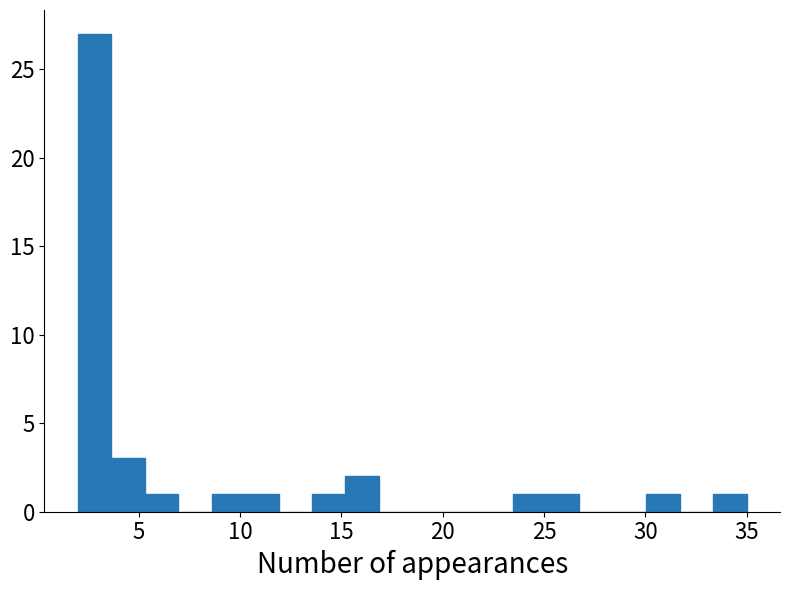

Read against the x-axis, roughly where is the centre of the tallest bar?

3.0